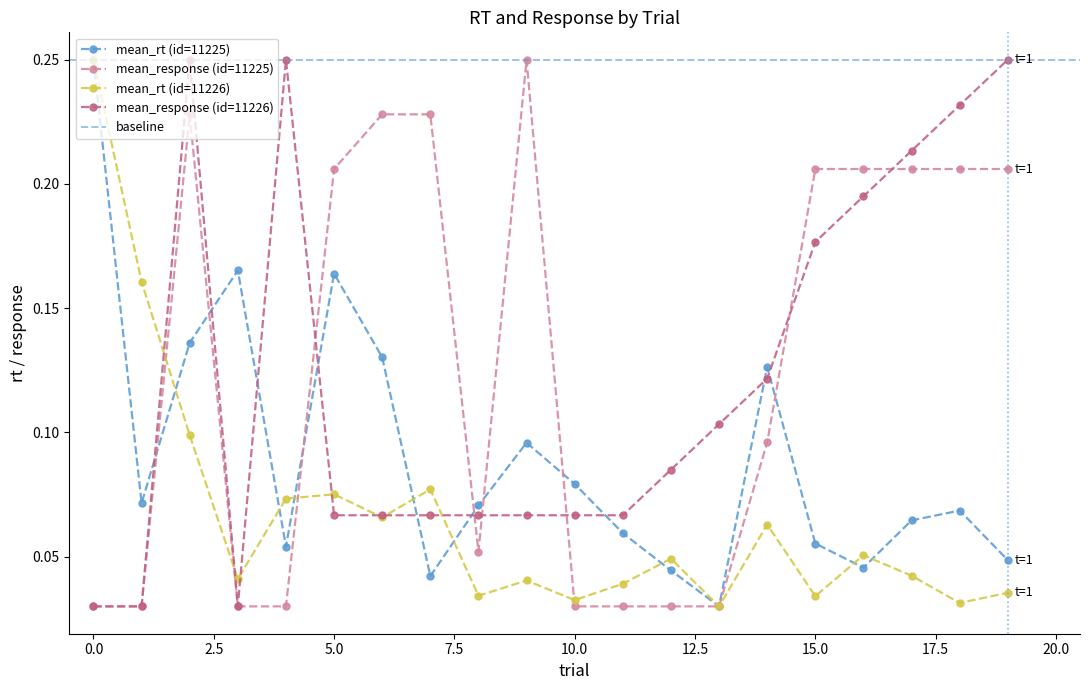

True or false: mean_response (id=11226) has more than 1 points higher than both neighbors.

True